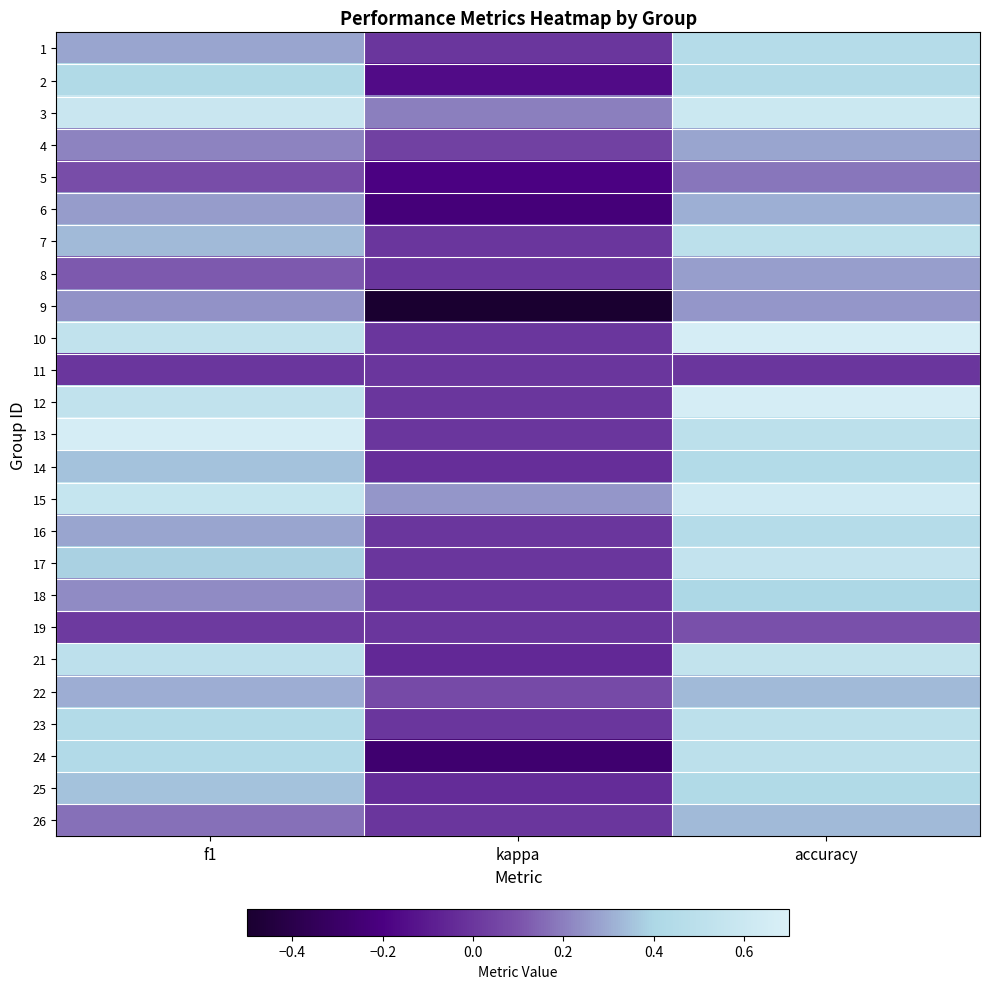

Reading left to right, transcribe all the data shown in this chart.

1: f1=0.3	kappa=0.0	accuracy=0.5
2: f1=0.4	kappa=-0.2	accuracy=0.4
3: f1=0.6	kappa=0.2	accuracy=0.6
4: f1=0.2	kappa=0.0	accuracy=0.3
5: f1=0.1	kappa=-0.2	accuracy=0.2
6: f1=0.3	kappa=-0.2	accuracy=0.3
7: f1=0.3	kappa=0.0	accuracy=0.5
8: f1=0.1	kappa=0.0	accuracy=0.3
9: f1=0.2	kappa=-0.5	accuracy=0.2
10: f1=0.5	kappa=0.0	accuracy=0.7
11: f1=0.0	kappa=0.0	accuracy=0.0
12: f1=0.5	kappa=0.0	accuracy=0.7
13: f1=0.7	kappa=0.0	accuracy=0.5
14: f1=0.4	kappa=-0.0	accuracy=0.4
15: f1=0.6	kappa=0.2	accuracy=0.6
16: f1=0.3	kappa=0.0	accuracy=0.5
17: f1=0.4	kappa=0.0	accuracy=0.5
18: f1=0.2	kappa=0.0	accuracy=0.4
19: f1=0.0	kappa=0.0	accuracy=0.1
21: f1=0.5	kappa=-0.1	accuracy=0.5
22: f1=0.3	kappa=0.1	accuracy=0.3
23: f1=0.4	kappa=0.0	accuracy=0.5
24: f1=0.4	kappa=-0.3	accuracy=0.5
25: f1=0.4	kappa=-0.0	accuracy=0.4
26: f1=0.2	kappa=0.0	accuracy=0.3